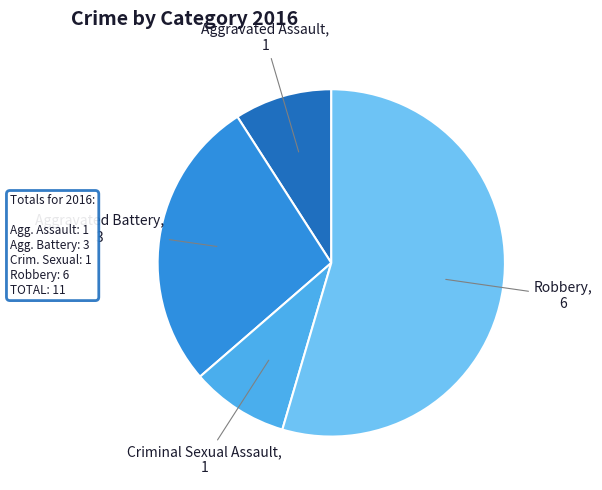

Is there any slice that represents more than half of the pie?

Yes